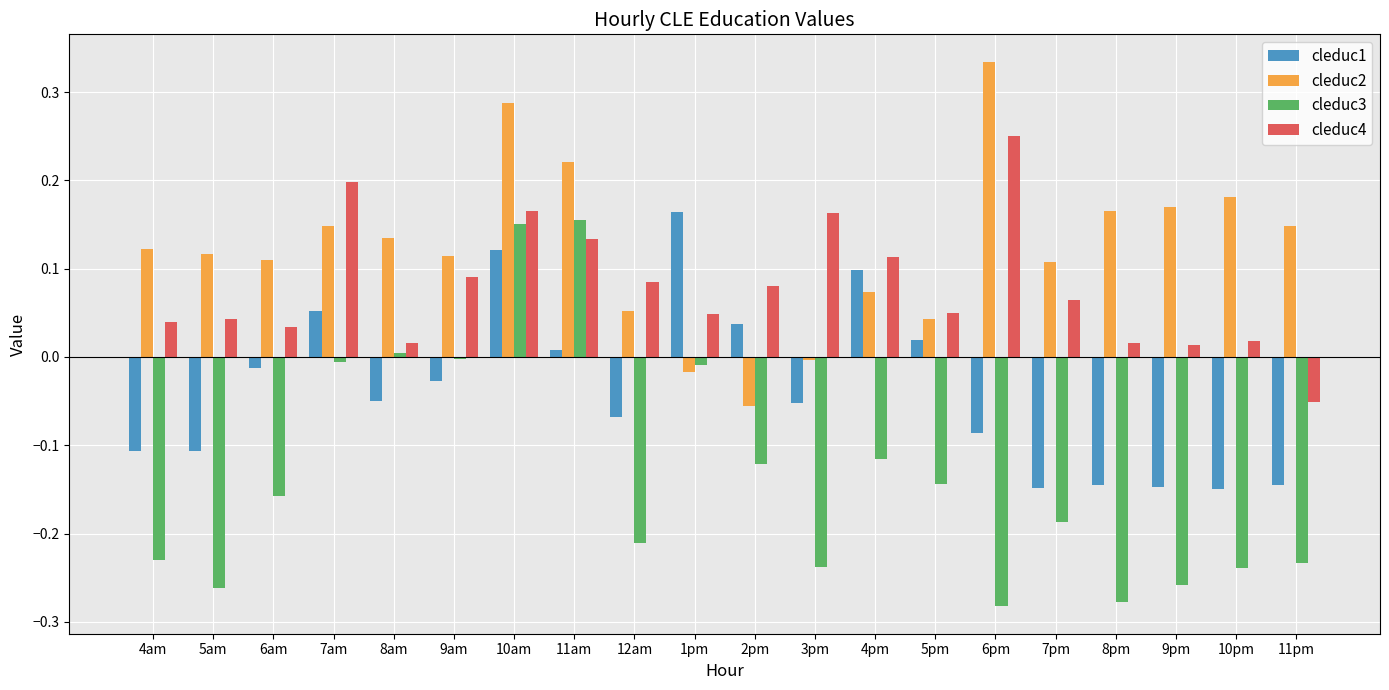

How many groups of bars are there?

20